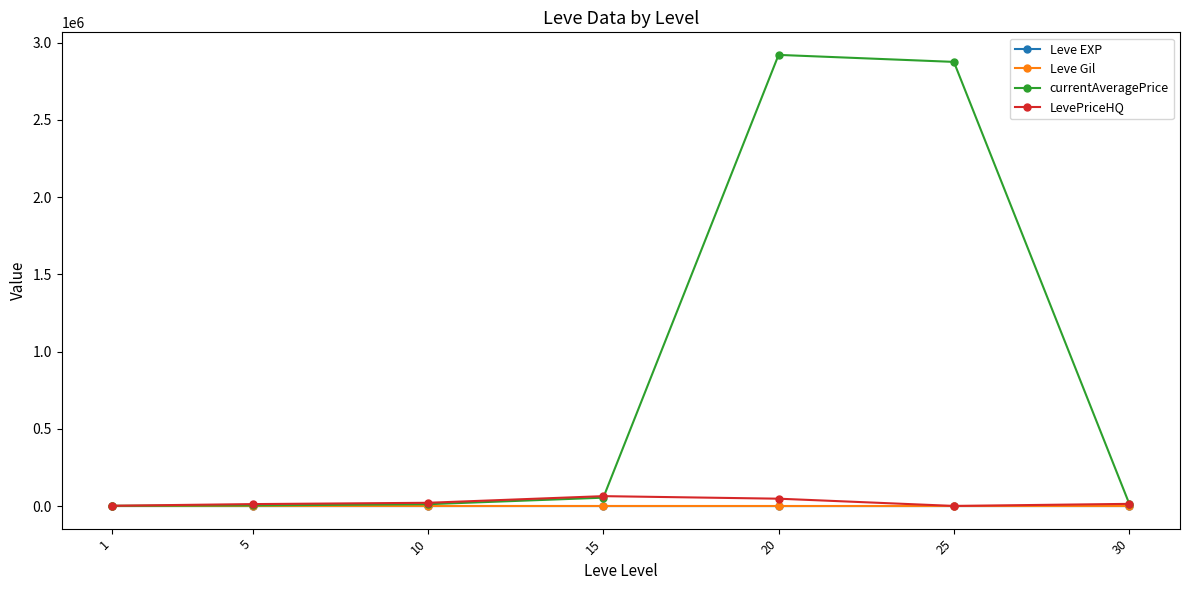

What is the maximum value shown in the chart?

2920976.0